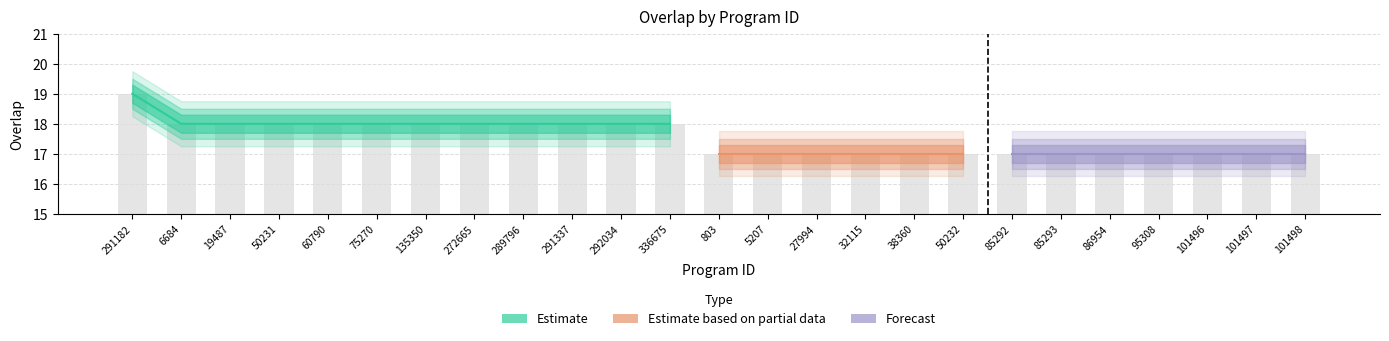

Which has a higher value, 135350 or 291182?

291182